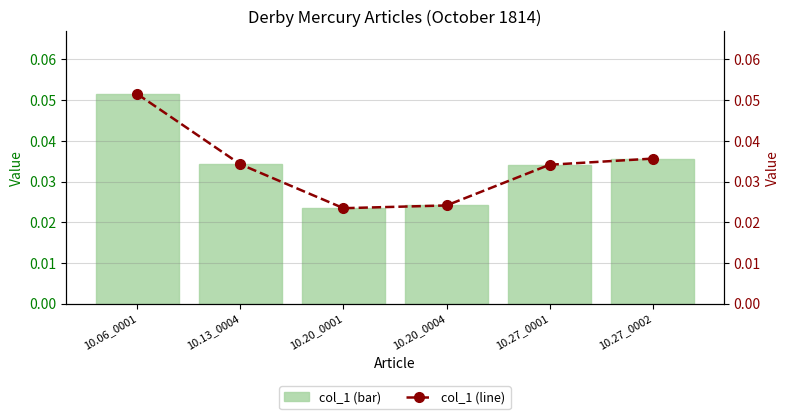

The col_1 series shows 0.1 at 10.06_0001. True or false?

True